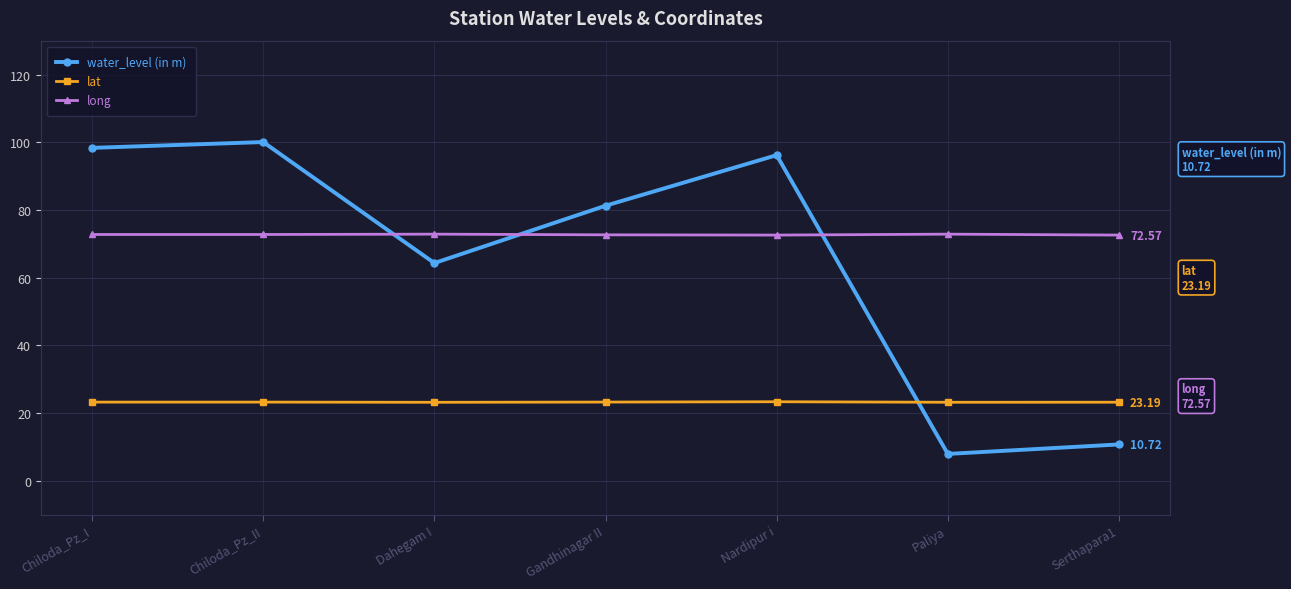

Which series ends up on top after the final intersection of water_level (in m) and lat?

lat